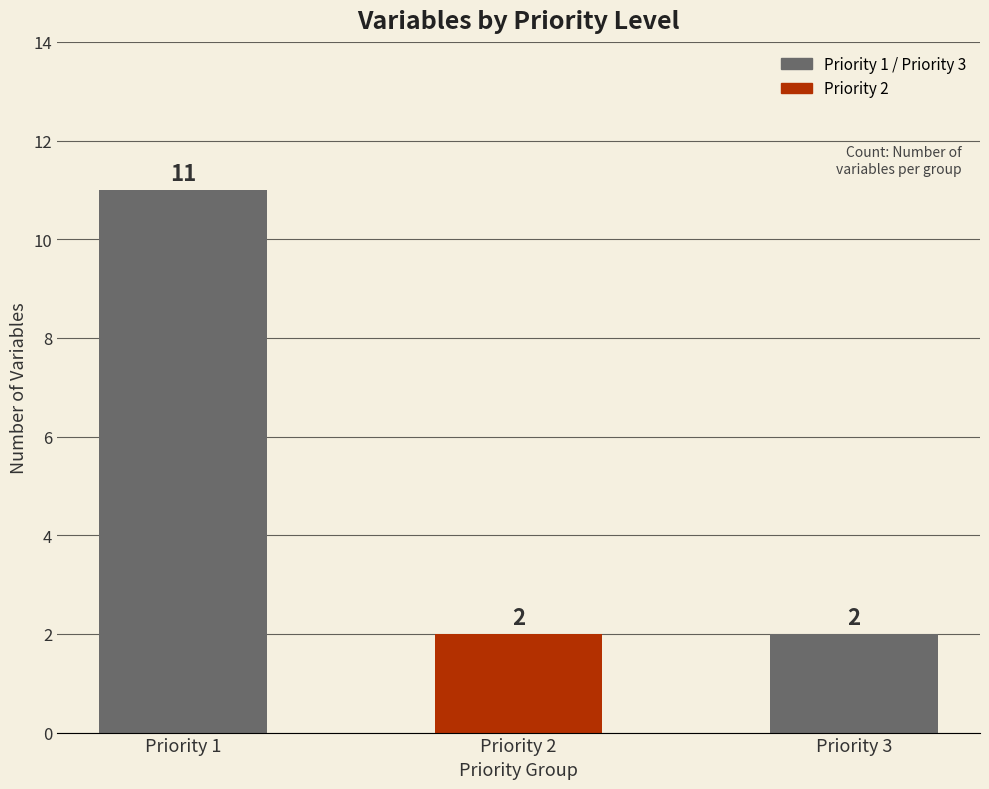

Are the bars horizontal?

No